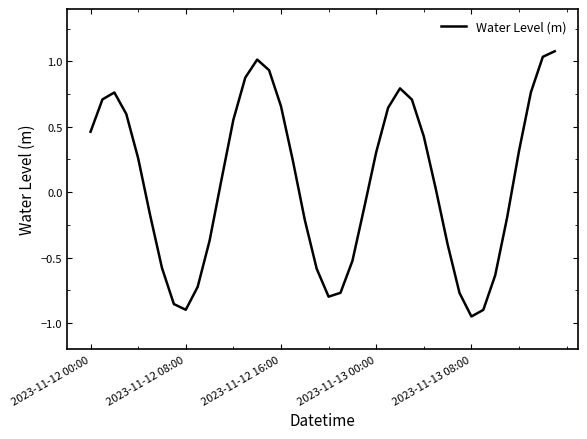

What is the difference between the maximum and minimum values?

2.0